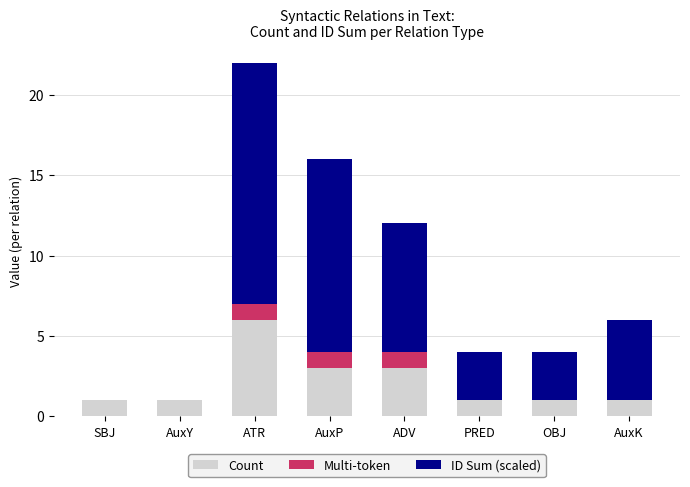

Are the bars grouped side by side (vs. stacked)?

No